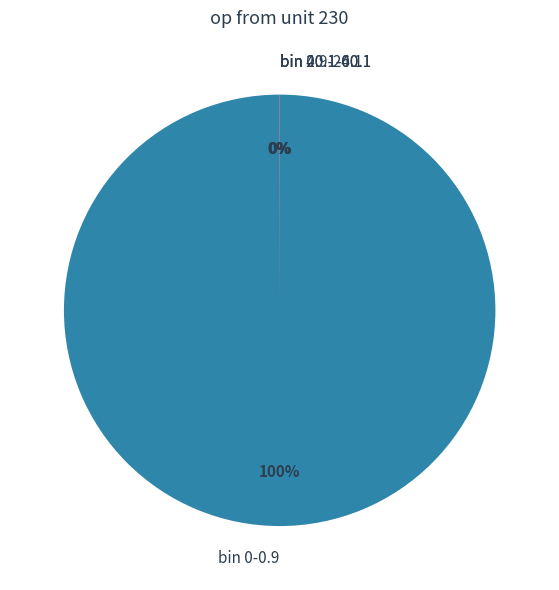

To the nearest percent, what is the difference between the largest and smallest slice percentages?

100%